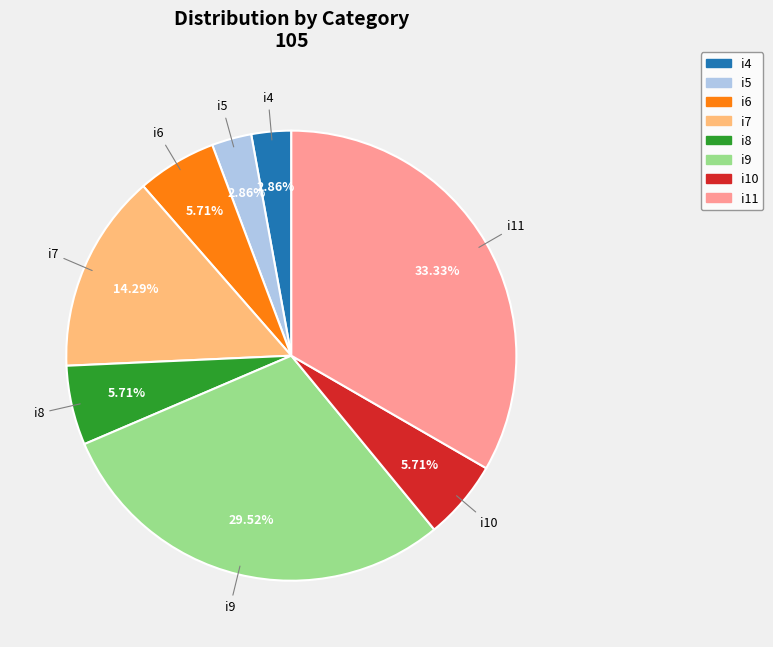

To the nearest percent, what is the difference between the i10 and i9 slice percentages?

24%